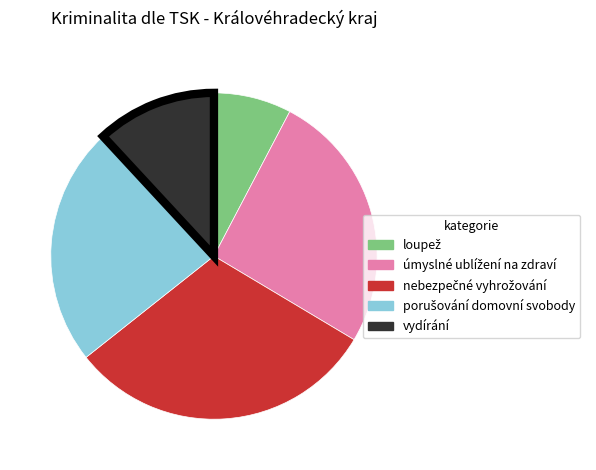

The vydírání slice represents 21% of the pie. True or false?

False